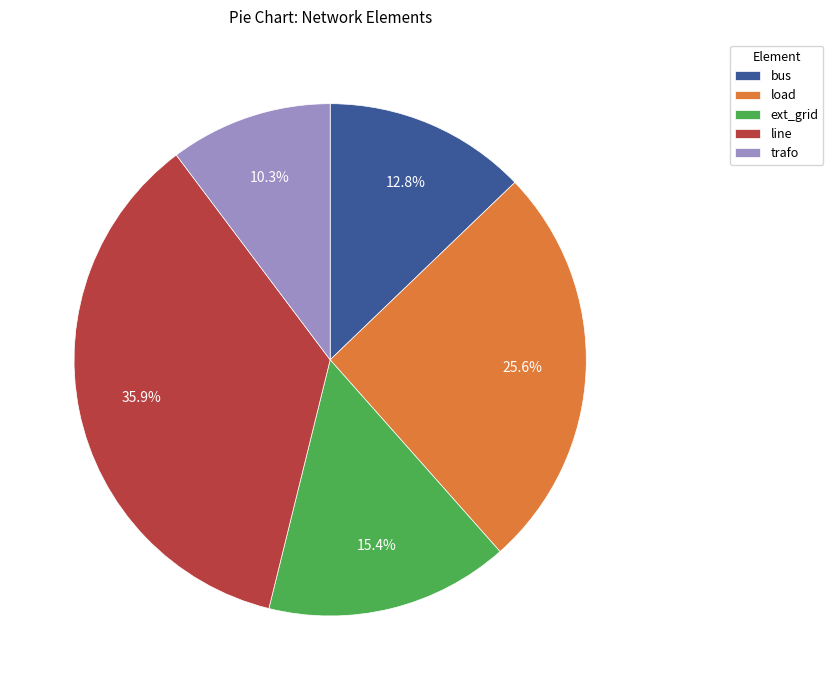

Which has a higher value, line or bus?

line